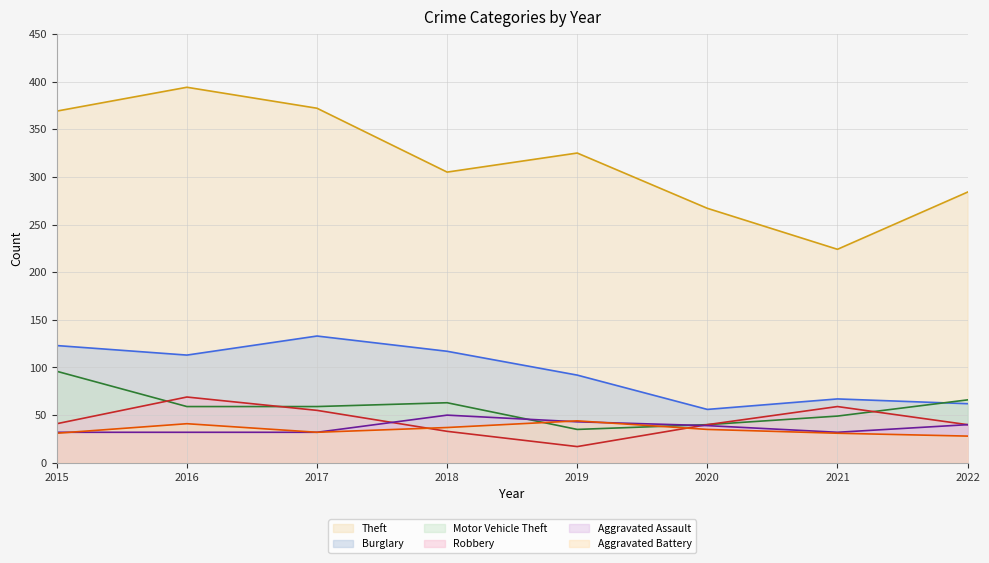

How many interior local peaks does the Aggravated Assault series have?

1